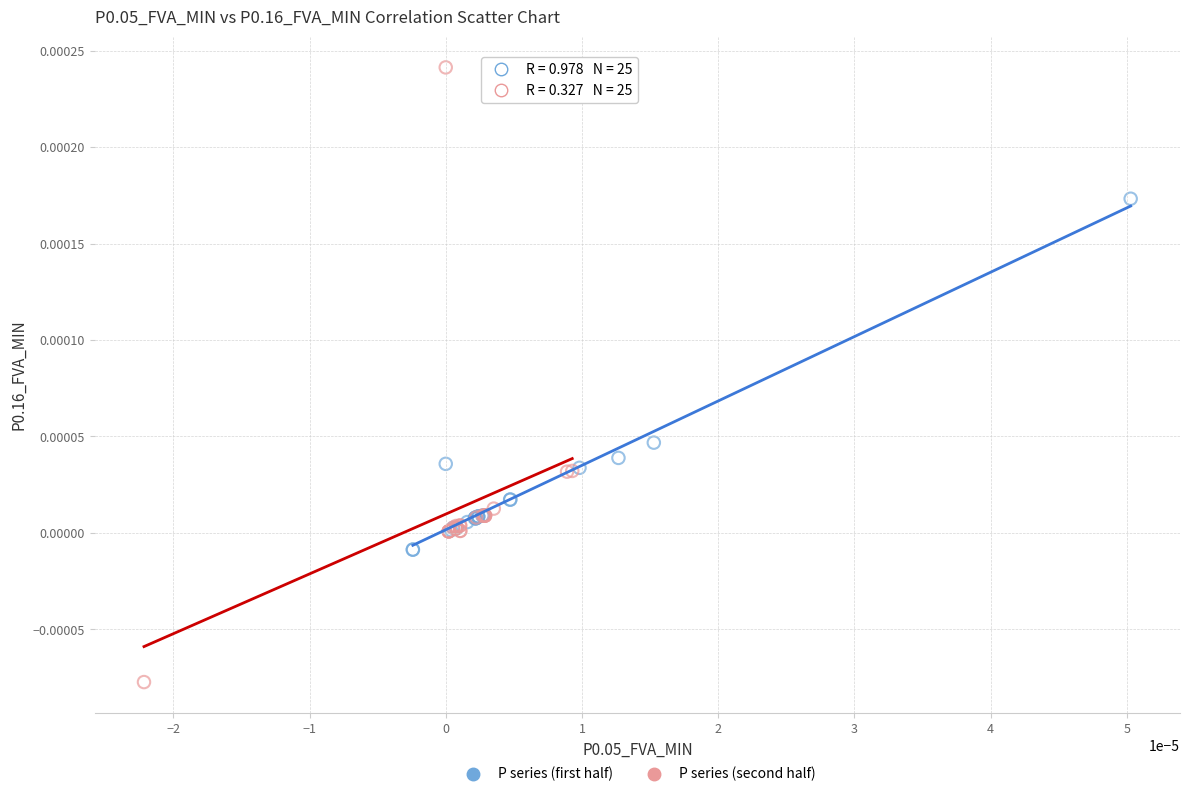

Which series has the widest spread of Y values?

P series (second half)